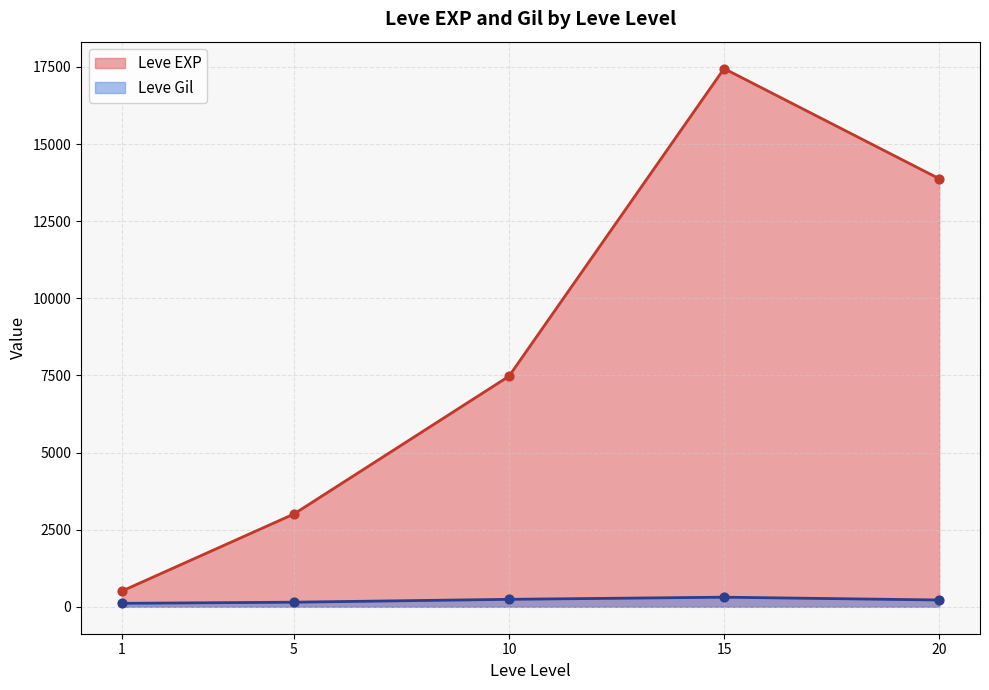

What are all the series names shown in the legend?

Leve EXP, Leve Gil